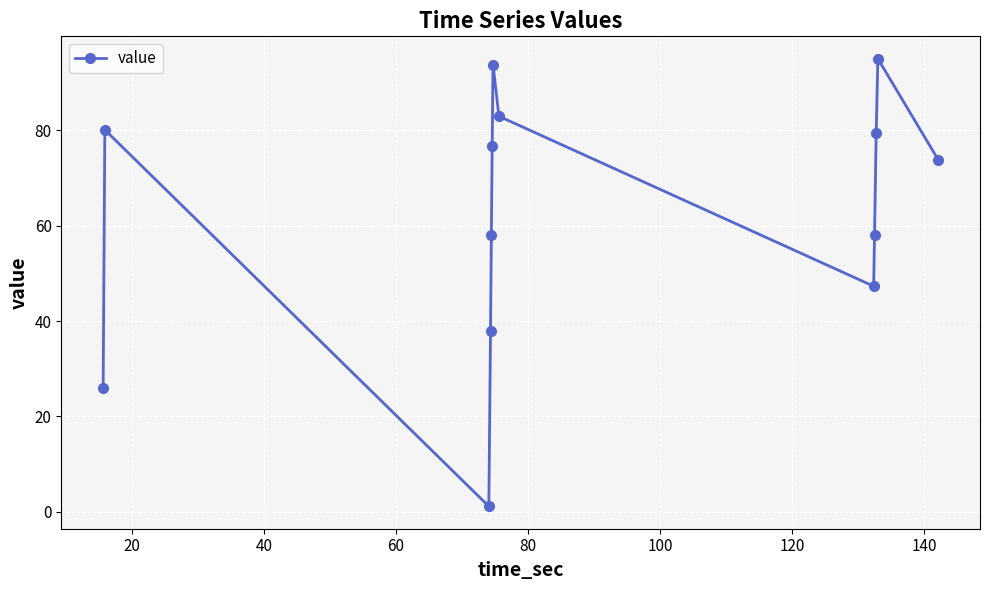

What is the greatest value displayed?

95.1